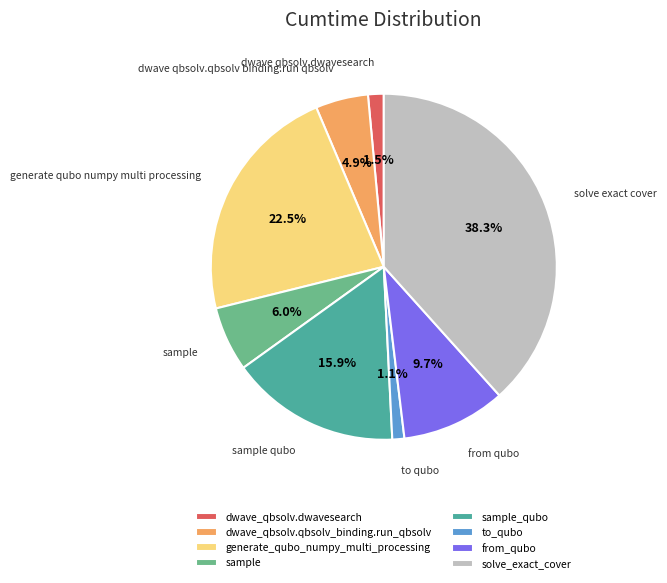

Approximately how many times larger is the value at to_qubo compared to sample?

0.2